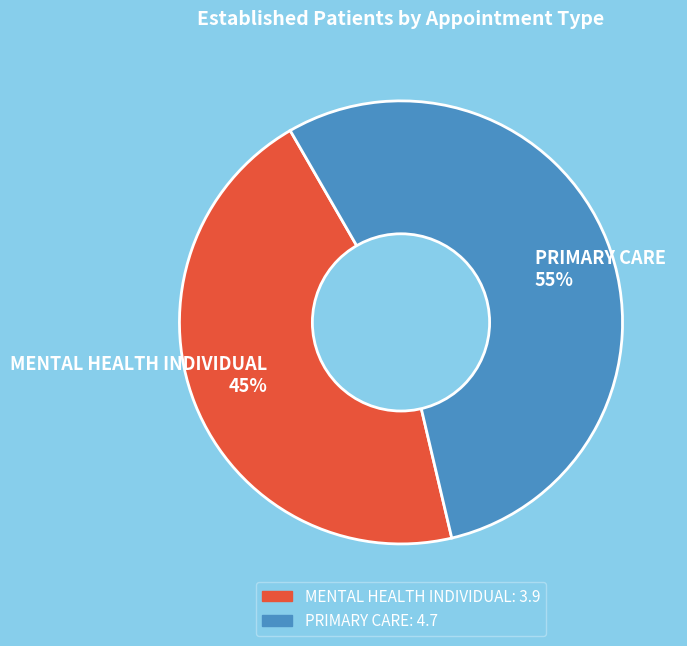

Rank the categories by value from lowest to highest.

MENTAL HEALTH INDIVIDUAL, PRIMARY CARE